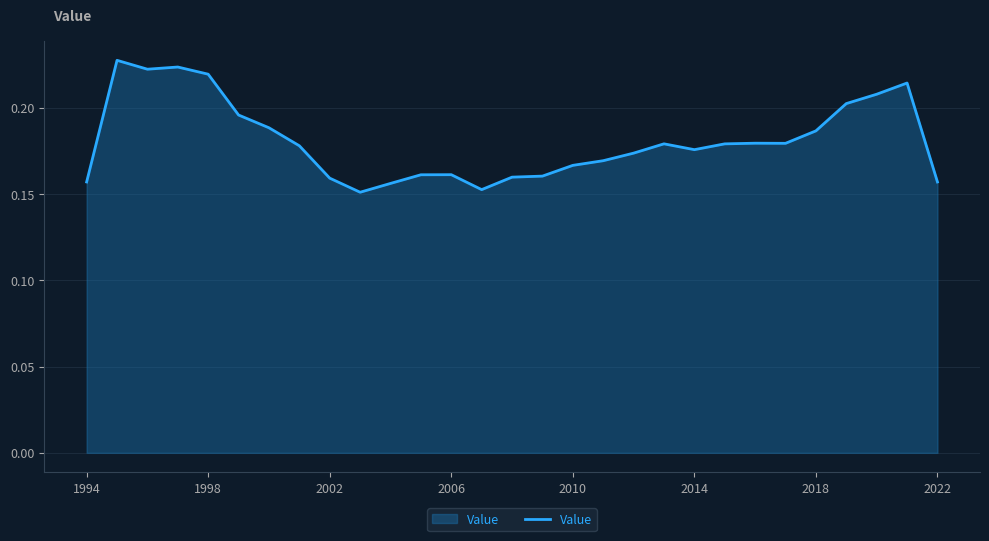

Does the chart have visible grid lines?

Yes